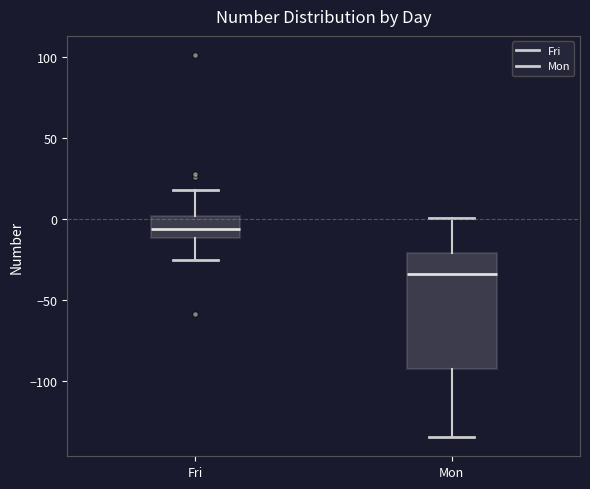

Reading left to right, transcribe this box plot: for each box, give where its median line is, the range the box spans, and where its two whiskers end, as read against the y-axis. The values are not printed on the chart, so give them approximately, as read against the axis.

Fri: median -5, box -10 to 0, whiskers -25 to 20
Mon: median -35, box -90 to -20, whiskers -135 to 0